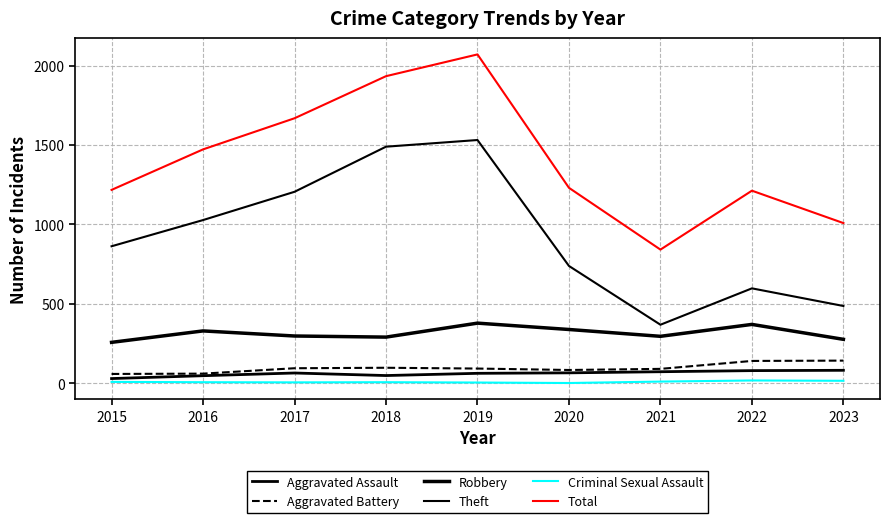

At 2016, list the series in order from smallest to largest.

Criminal Sexual Assault, Aggravated Assault, Aggravated Battery, Robbery, Theft, Total